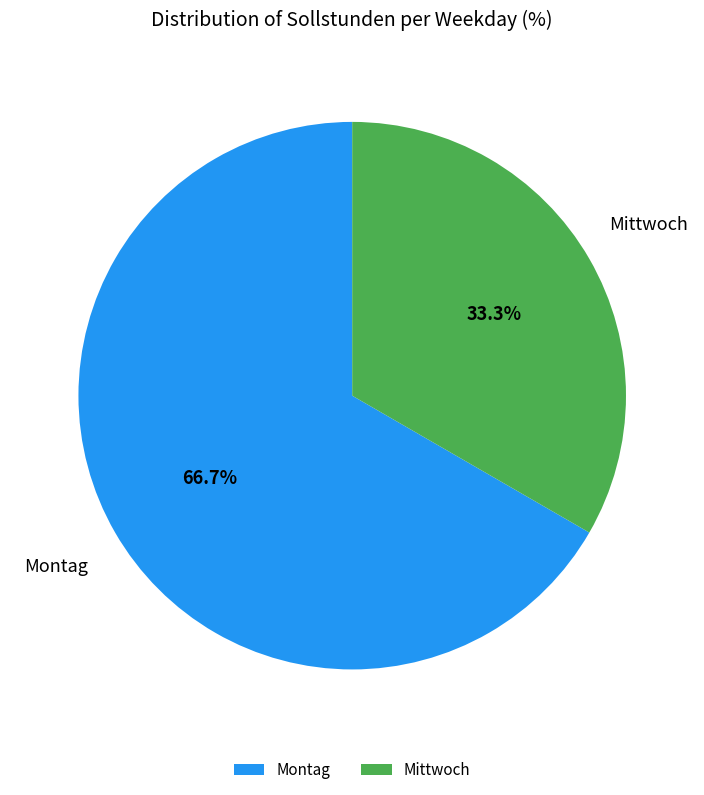

Does Montag account for over 50% of the chart?

Yes